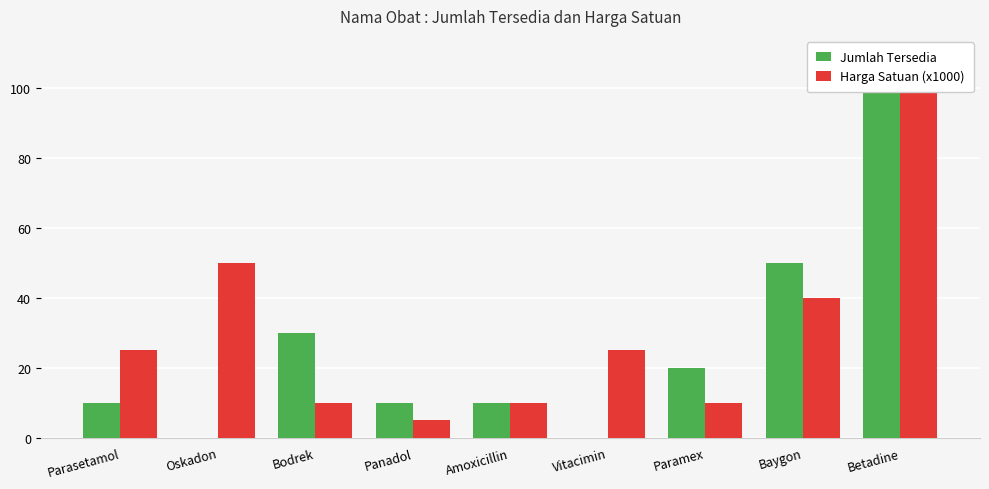

What is the sum of all Jumlah Tersedia values?

230